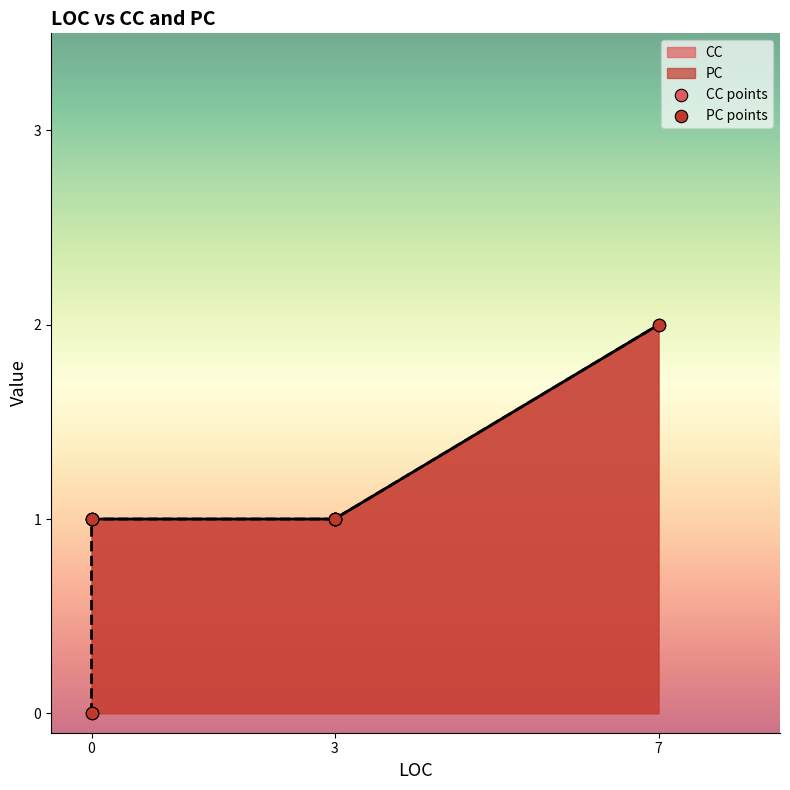

At how many categories does at least one series exceed 1?

1